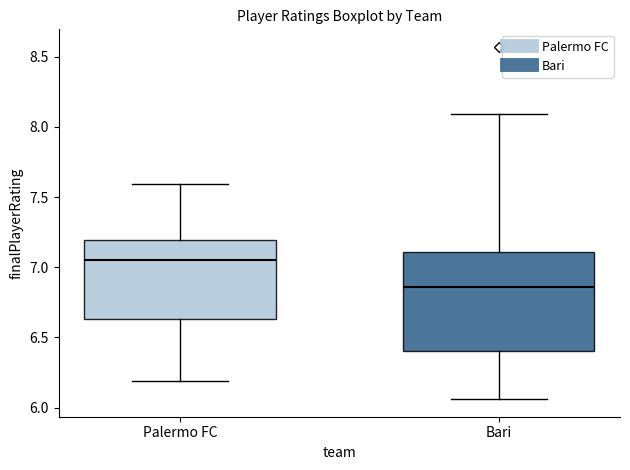

Which box is the tallest, from its lower edge to its upper edge?

Bari